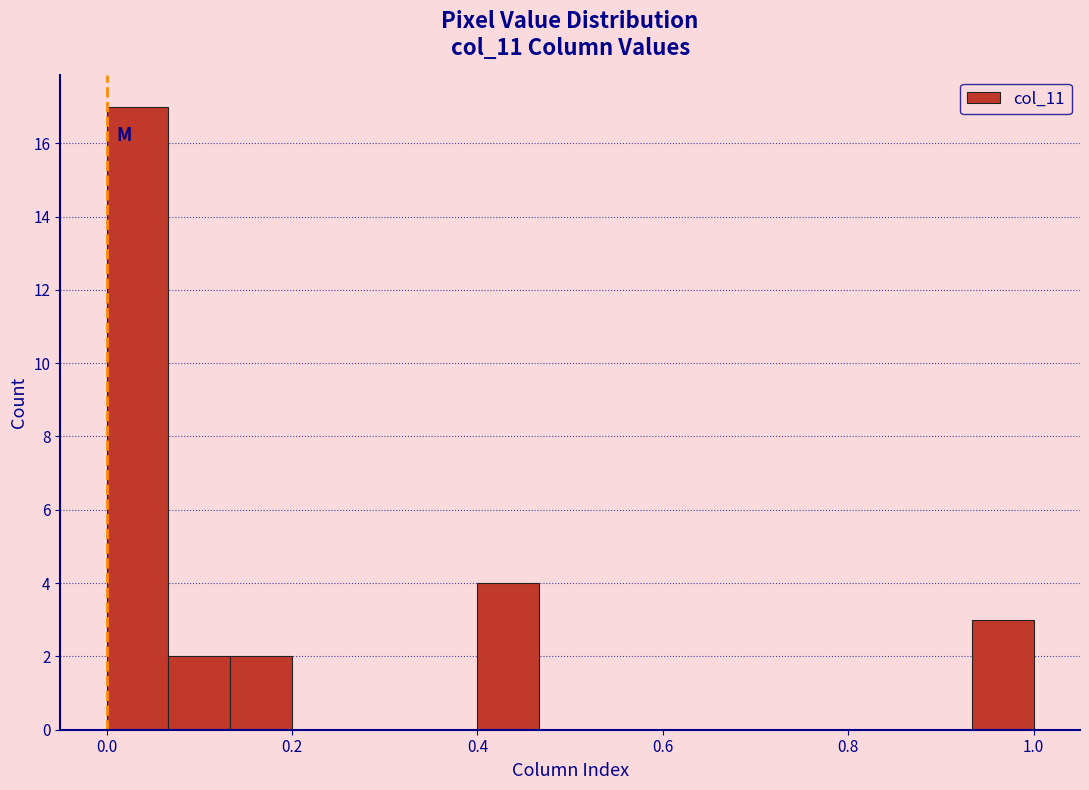

Read against the x-axis, roughly where is the centre of the tallest bar?

0.04